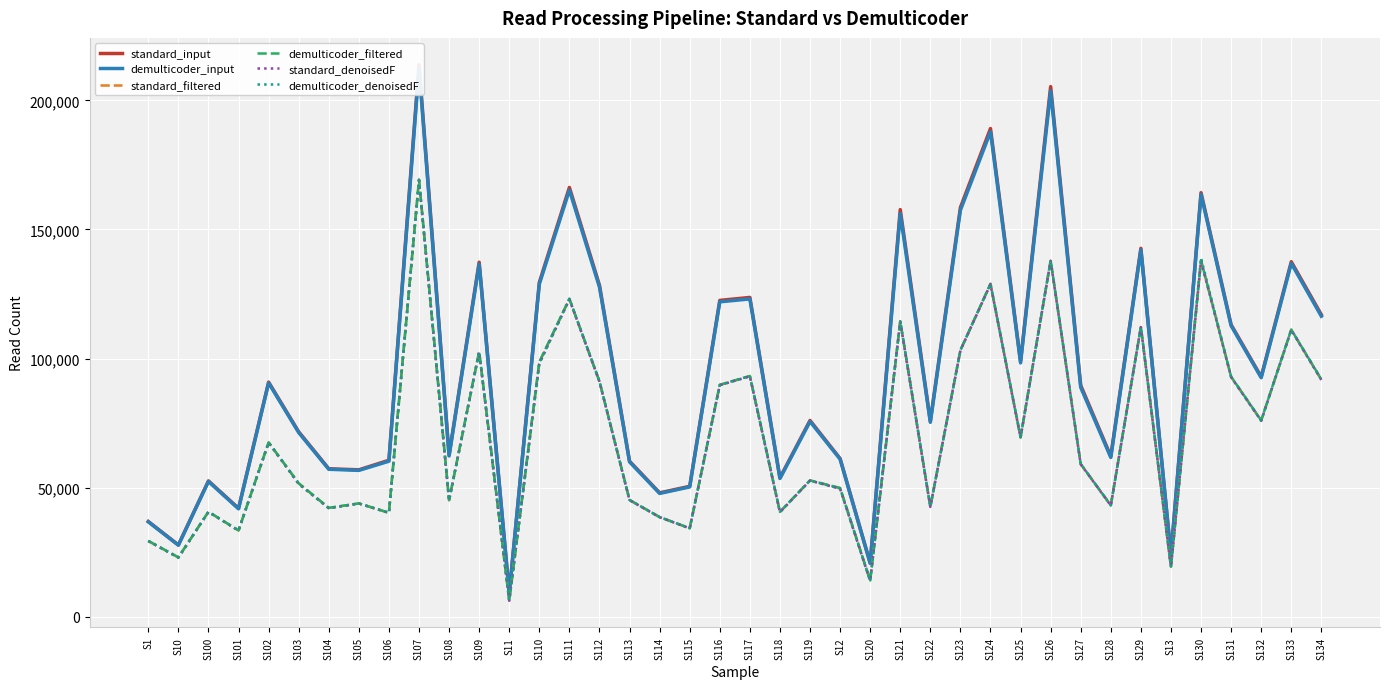

Reading left to right, extract all data points from this chart.

standard_input: 36892	27806	52612	41996	90880	71632	57315	56908	60606	213818	62617	137328	9068	129492	166270	128380	60248	47994	50522	122517	123673	53805	76025	61264	20791	157690	75791	158511	189086	98981	205334	89597	62179	142695	23880	164244	113116	92937	137496	116979
demulticoder_input: 36760	27709	52396	41794	90544	71336	57123	56688	60242	212409	62261	136580	9043	128824	165238	127662	59972	47757	50283	121974	123095	53549	75607	61031	20691	156217	75310	157456	187853	98318	203690	88826	61685	142126	23775	163576	112725	92588	136875	116390
standard_filtered: 29337	22978	40620	33423	67470	51641	42133	43883	40231	169195	45113	102643	6243	98566	123023	91099	45187	38576	34257	89748	93183	40565	52776	49828	14025	114336	42553	103183	128894	69420	137902	59112	43164	112208	19317	137935	92895	75985	111171	91771
demulticoder_filtered: 29373	22996	40670	33450	67535	51701	42176	43895	40285	169353	45166	102730	6253	98707	123181	91171	45231	38617	34292	89826	93268	40618	52808	49876	14044	114499	42595	103262	128983	69552	138017	59173	43211	112269	19324	138037	92990	76066	111214	91941
standard_denoisedF: 29321	22907	40593	33350	67434	51423	42014	43863	40217	168964	45054	102580	6225	97977	122967	91035	45156	38560	34231	89677	93126	40491	52731	49558	13865	114293	42533	103126	128772	69366	137804	59070	43044	112174	19309	137854	92797	75883	111080	91727
demulticoder_denoisedF: 29358	22926	40644	33381	67502	51481	42057	43876	40271	169130	45108	102669	6236	98119	123123	91108	45201	38601	34266	89758	93206	40544	52763	49606	13884	114456	42575	103208	128861	69498	137919	59132	43092	112235	19316	138957	92900	75965	111134	91897